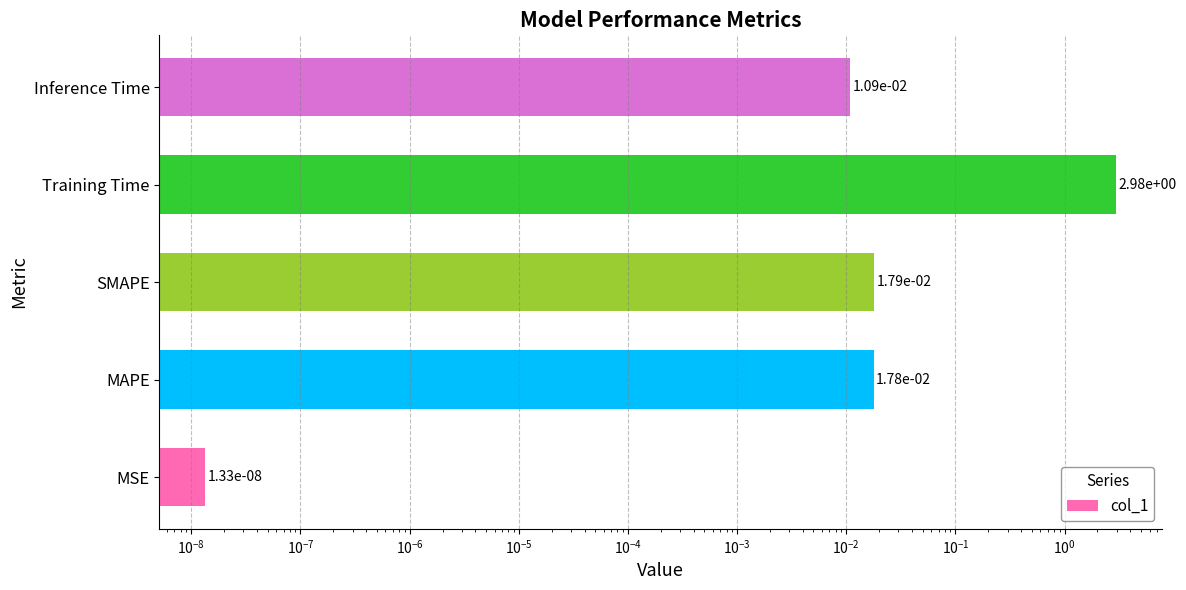

Is it true that the value at SMAPE is 0.0?

False